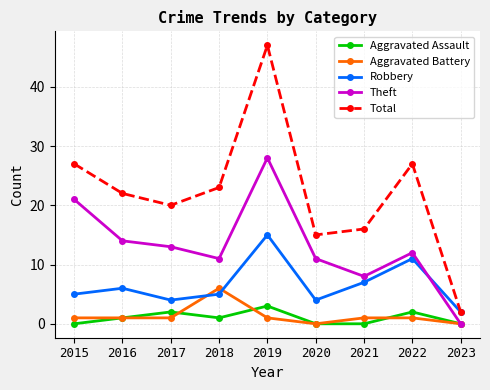

What is the spread (max minus min) of values at 2016?

21